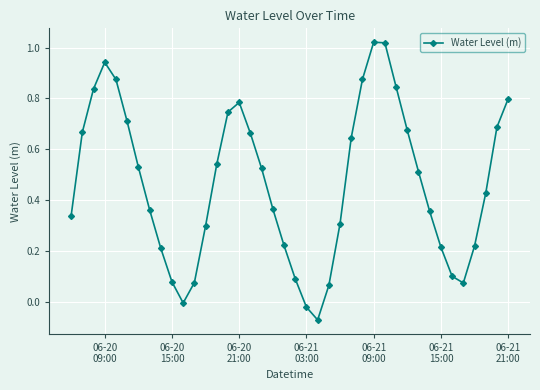

What is the sum of all values?

18.6